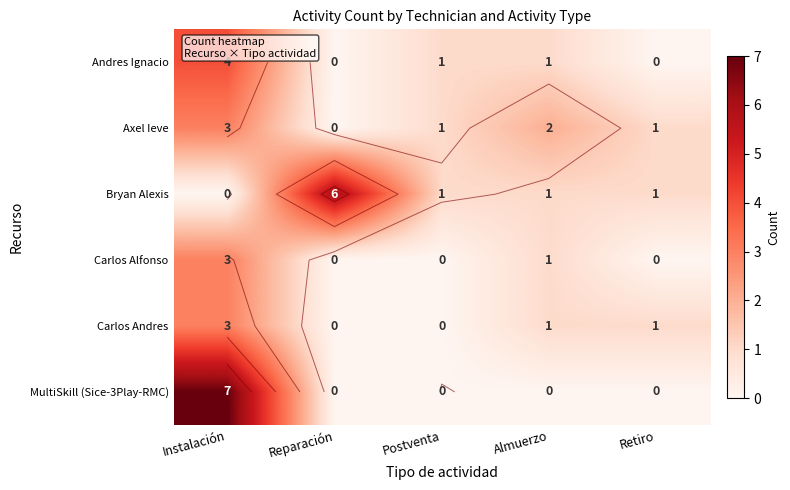

Rank the series at Instalación from highest to lowest value.

MultiSkill (Sice-3Play-RMC), Andres Ignacio, Axel Ieve, Carlos Alfonso, Carlos Andres, Bryan Alexis